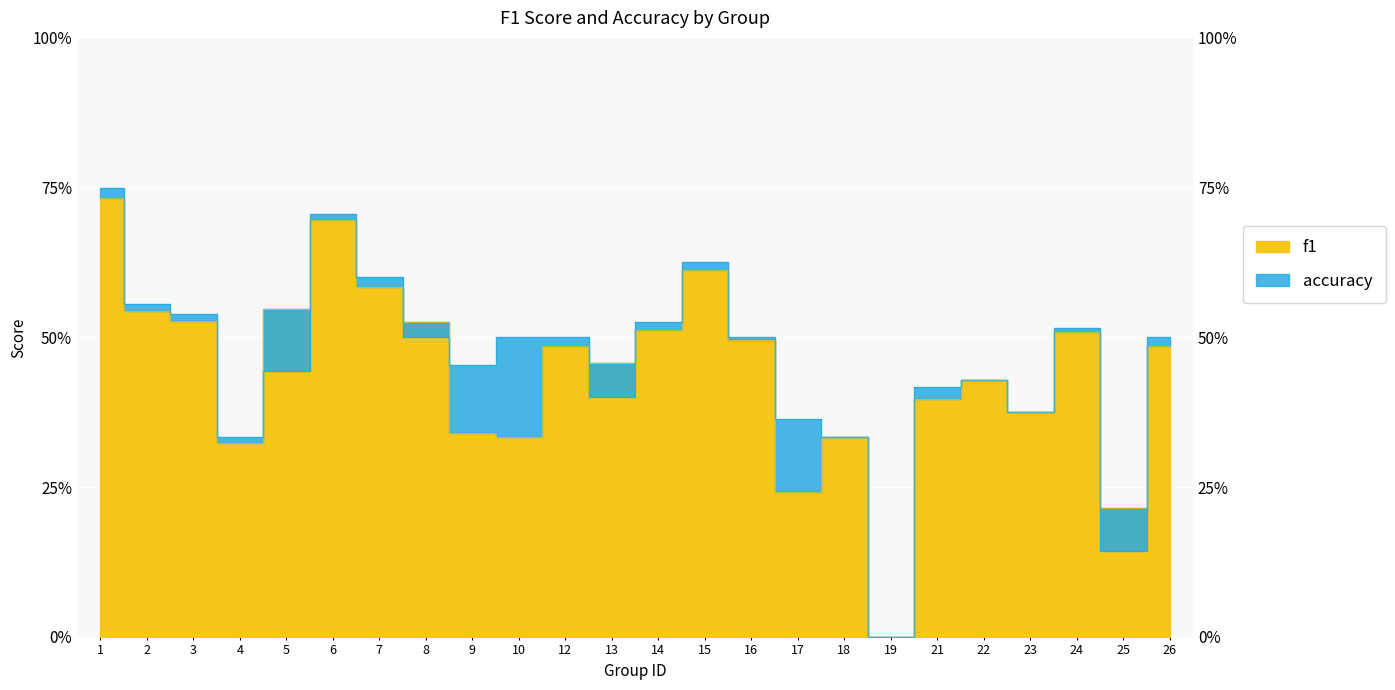

What is the difference between the second highest and minimum values in the accuracy series?

0.7